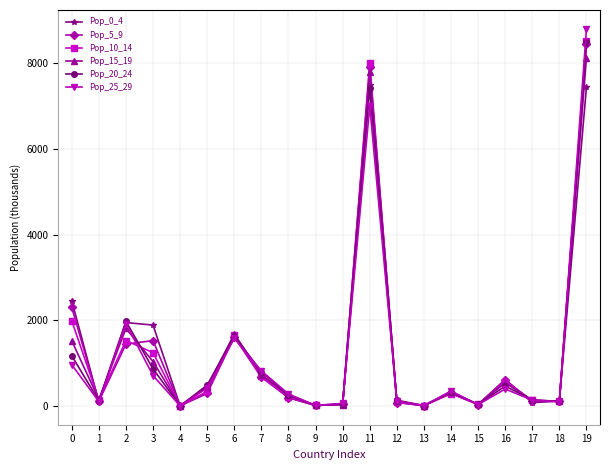

How many series are shown in this chart?

6